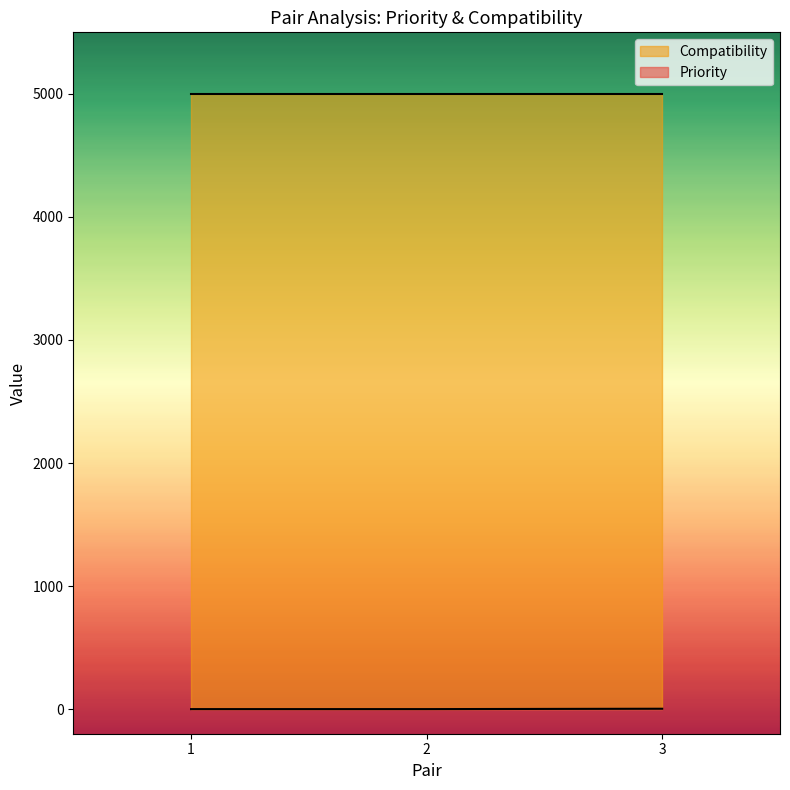

What is the highest value of the Compatibility series?

5000